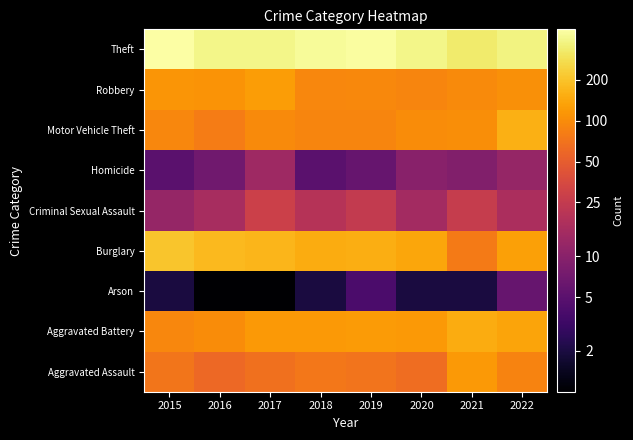

Reading left to right, extract all data points from this chart.

Aggravated Assault: 2015=73	2016=60	2017=69	2018=75	2019=72	2020=65	2021=119	2022=88
Aggravated Battery: 2015=94	2016=100	2017=118	2018=119	2019=121	2020=119	2021=150	2022=138
Arson: 2015=2	2016=1	2017=1	2018=2	2019=4	2020=2	2021=2	2022=6
Burglary: 2015=208	2016=179	2017=169	2018=152	2019=153	2020=141	2021=78	2022=130
Criminal Sexual Assault: 2015=12	2016=16	2017=29	2018=20	2019=25	2020=15	2021=26	2022=17
Homicide: 2015=5	2016=7	2017=14	2018=5	2019=6	2020=10	2021=9	2022=12
Motor Vehicle Theft: 2015=93	2016=81	2017=98	2018=92	2019=92	2020=101	2021=102	2022=160
Robbery: 2015=114	2016=111	2017=124	2018=93	2019=96	2020=91	2021=97	2022=104
Theft: 2015=473	2016=392	2017=396	2018=440	2019=451	2020=398	2021=330	2022=375